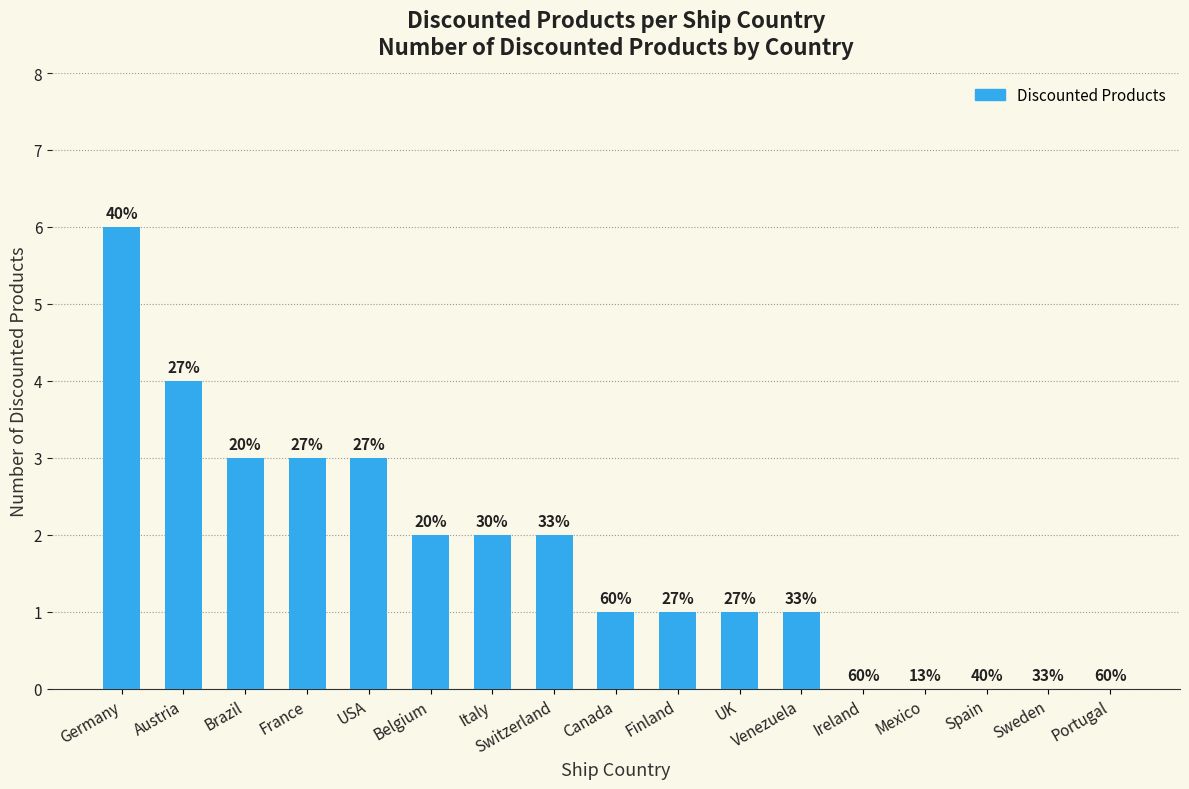

The value at Switzerland is 1. True or false?

False